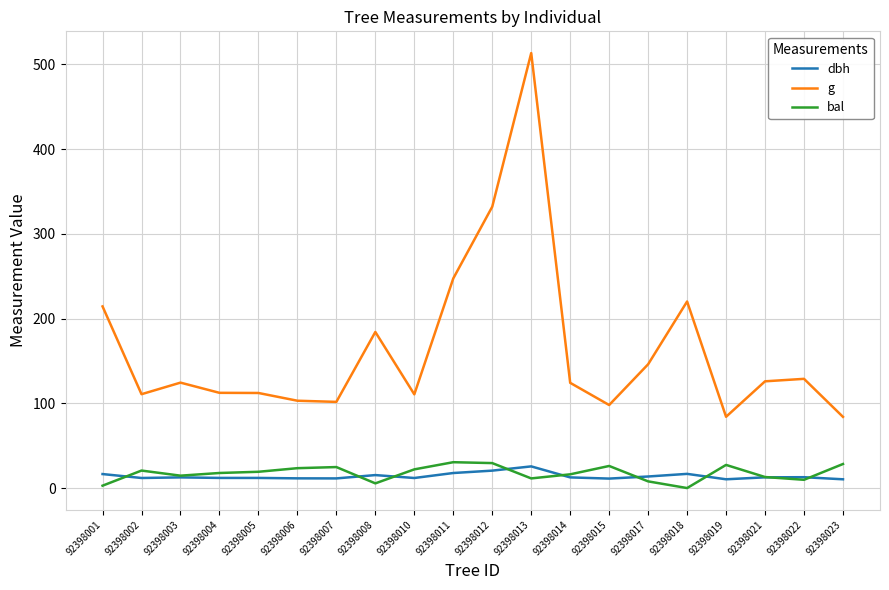

At 92398002, list the series in order from largest to smallest.

g, bal, dbh